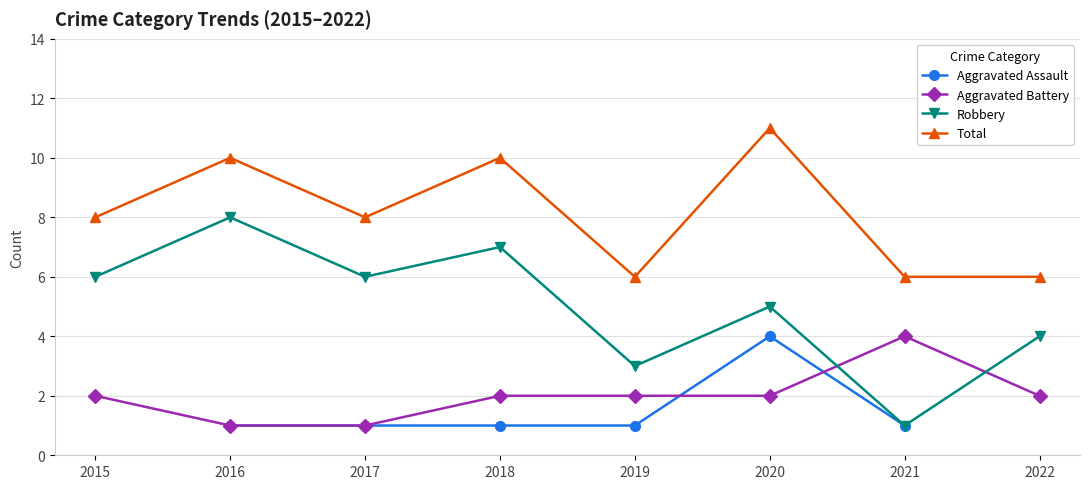

What is the value of the Aggravated Battery point at the 6th from the left?

2